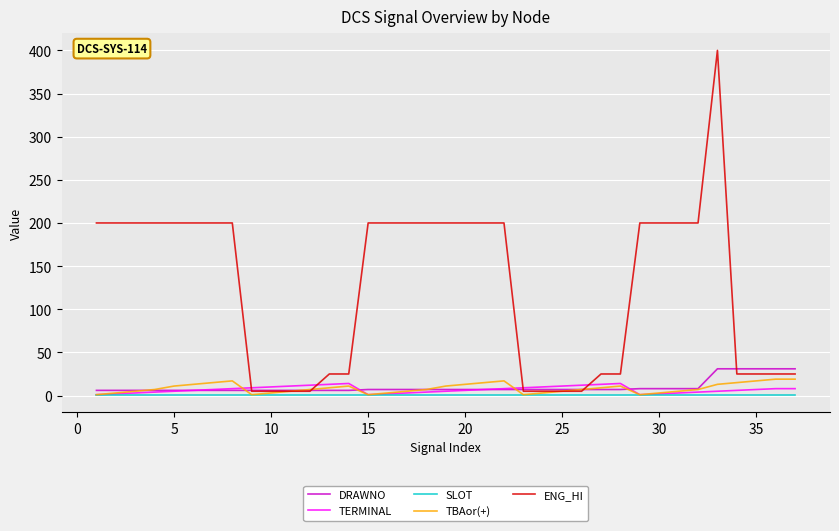

What is the sum of all SLOT values?

37